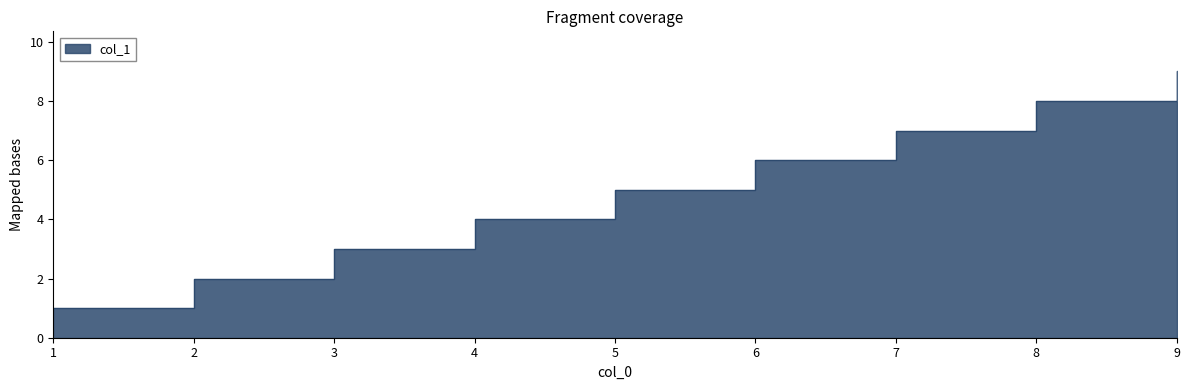

Rank the categories by value from lowest to highest.

1, 2, 3, 4, 5, 6, 7, 8, 9